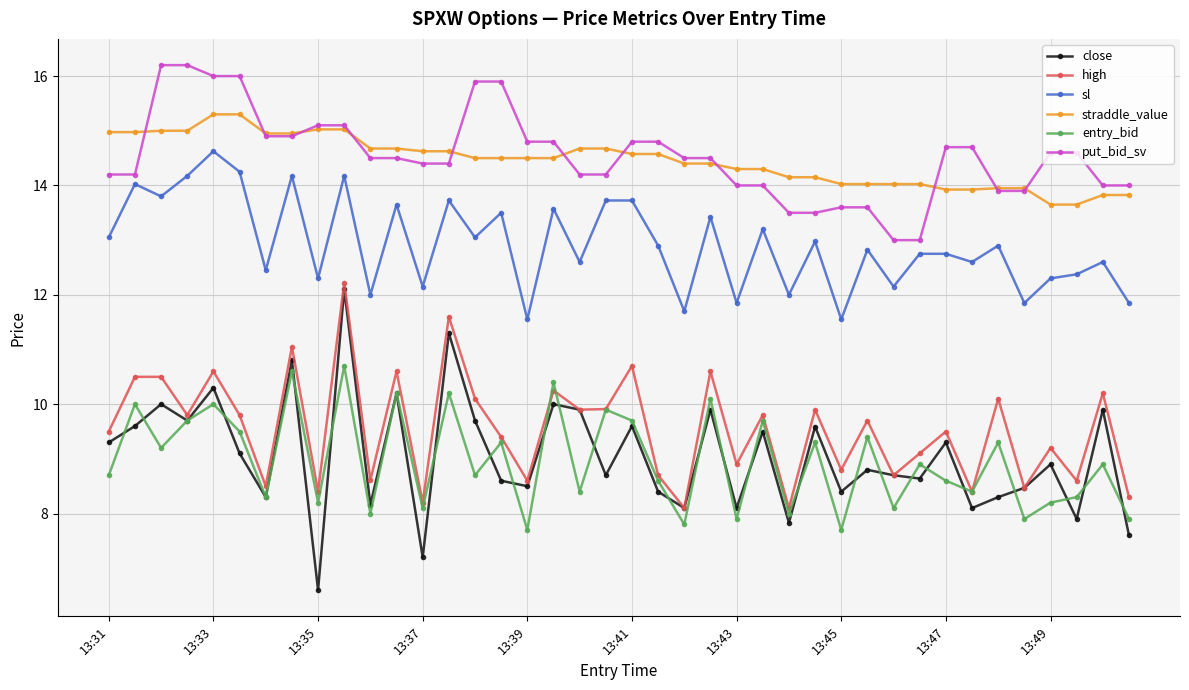

What is the lowest value of the entry_bid series?

7.7